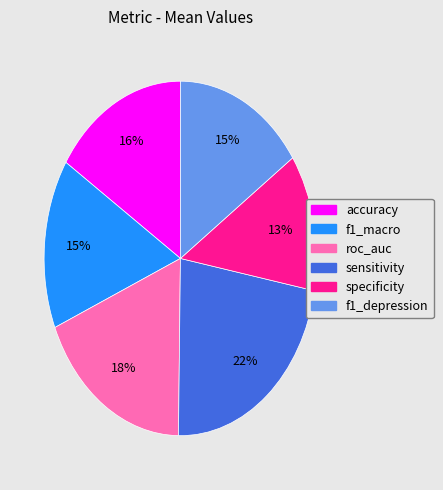

What is the smallest slice in the pie chart?

specificity